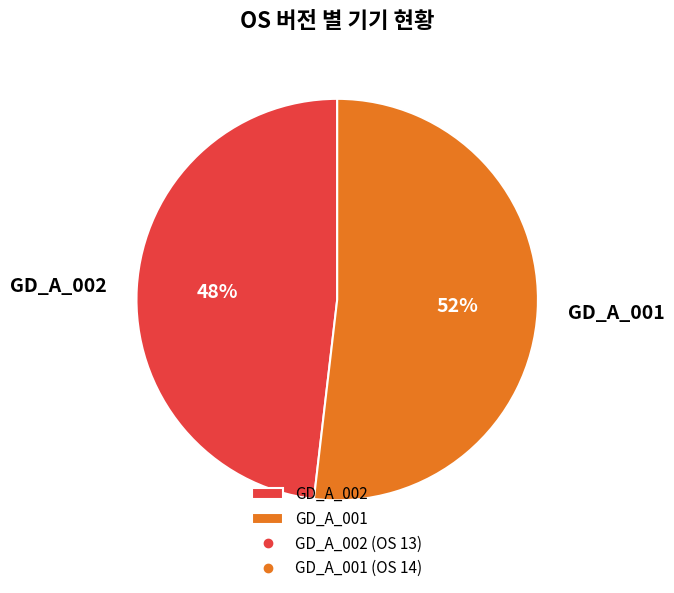

Which category has the smallest portion of the pie?

GD_A_002